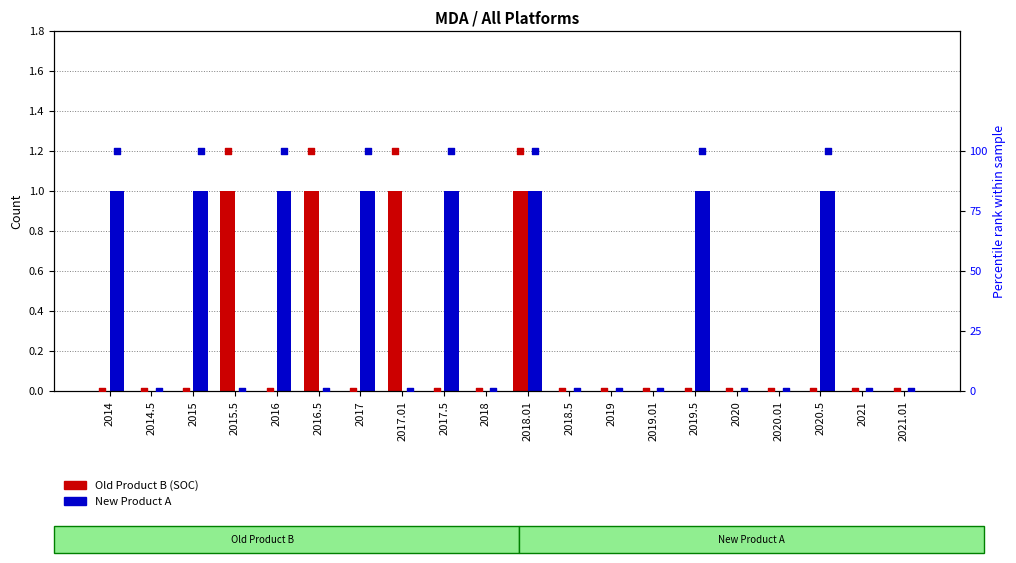

At which category is the sum across all series the highest?

2018.01